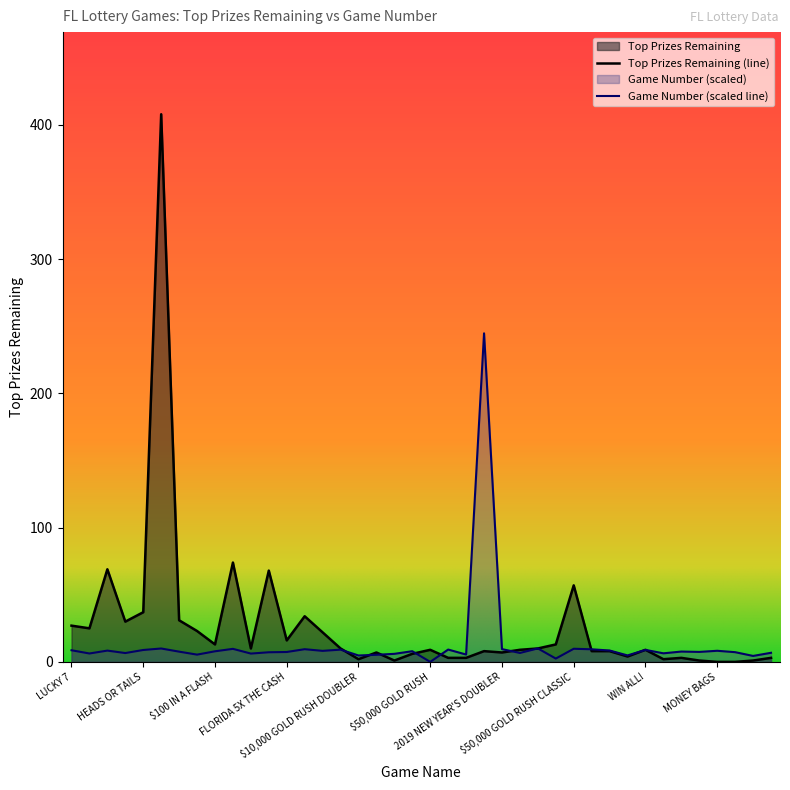

Which category has the lowest value across all series?

MONEY BAGS